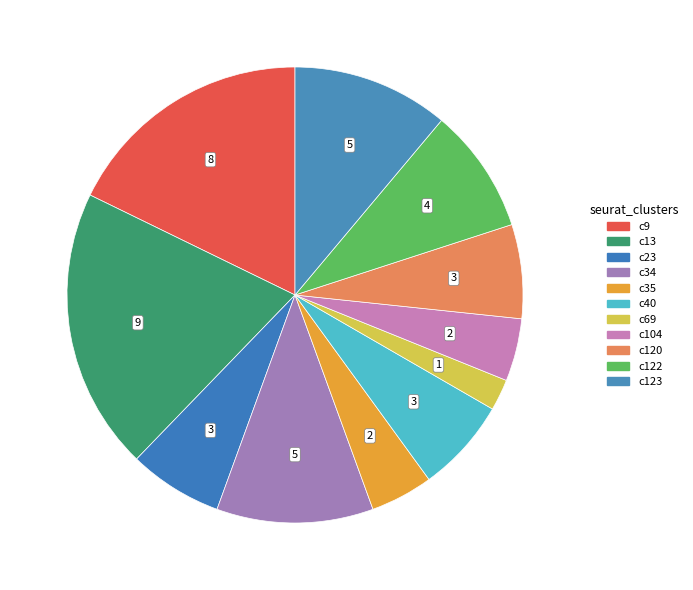

How many slices are in this pie chart?

11